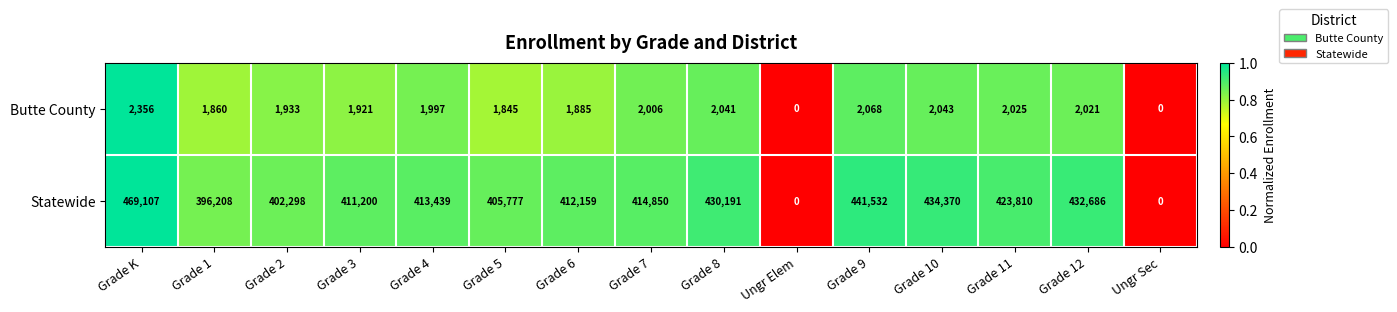

Reading right to left, extract all data points from this chart.

Butte County: Ungr Sec=0	Grade 12=2021	Grade 11=2025	Grade 10=2043	Grade 9=2068	Ungr Elem=0	Grade 8=2041	Grade 7=2006	Grade 6=1885	Grade 5=1845	Grade 4=1997	Grade 3=1921	Grade 2=1933	Grade 1=1860	Grade K=2356
Statewide: Ungr Sec=0	Grade 12=432686	Grade 11=423810	Grade 10=434370	Grade 9=441532	Ungr Elem=0	Grade 8=430191	Grade 7=414850	Grade 6=412159	Grade 5=405777	Grade 4=413439	Grade 3=411200	Grade 2=402298	Grade 1=396208	Grade K=469107